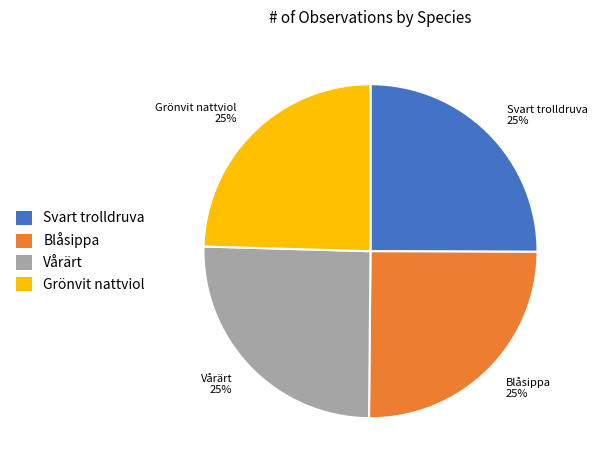

What percentage is the Svart trolldruva slice, to the nearest percent?

25%